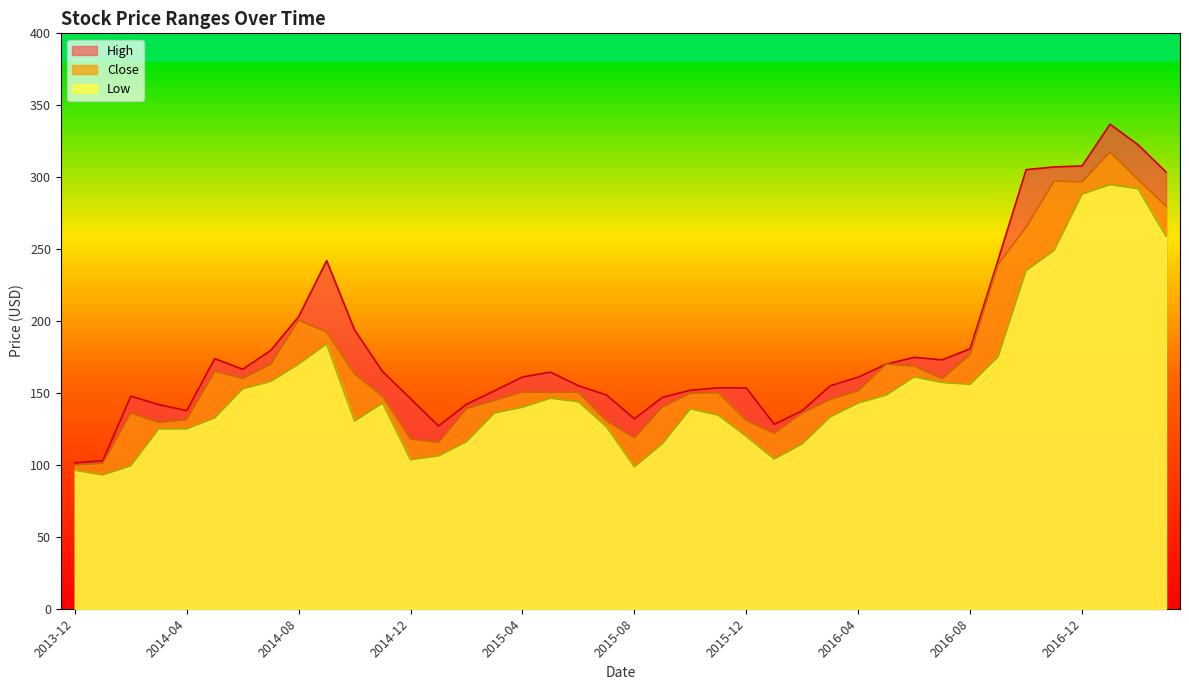

Which series has the widest spread of values?

High